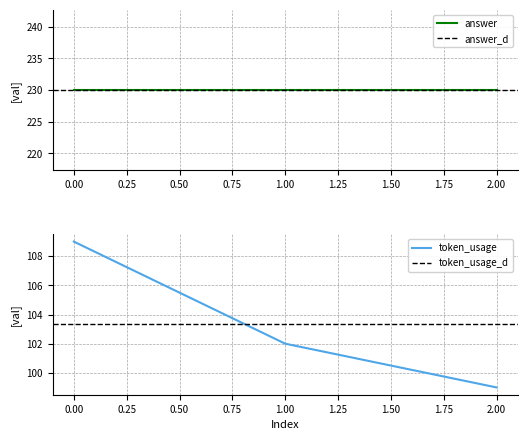

Is this an area chart (filled region under the line)?

No